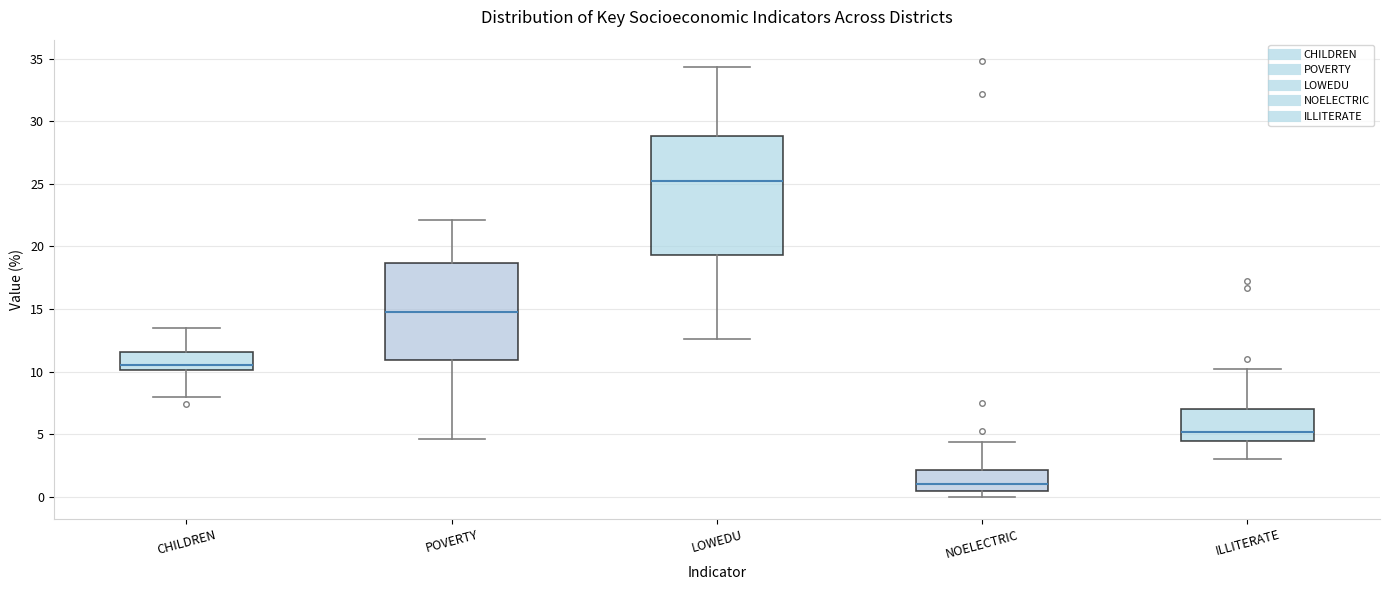

Which box has the highest median line?

LOWEDU